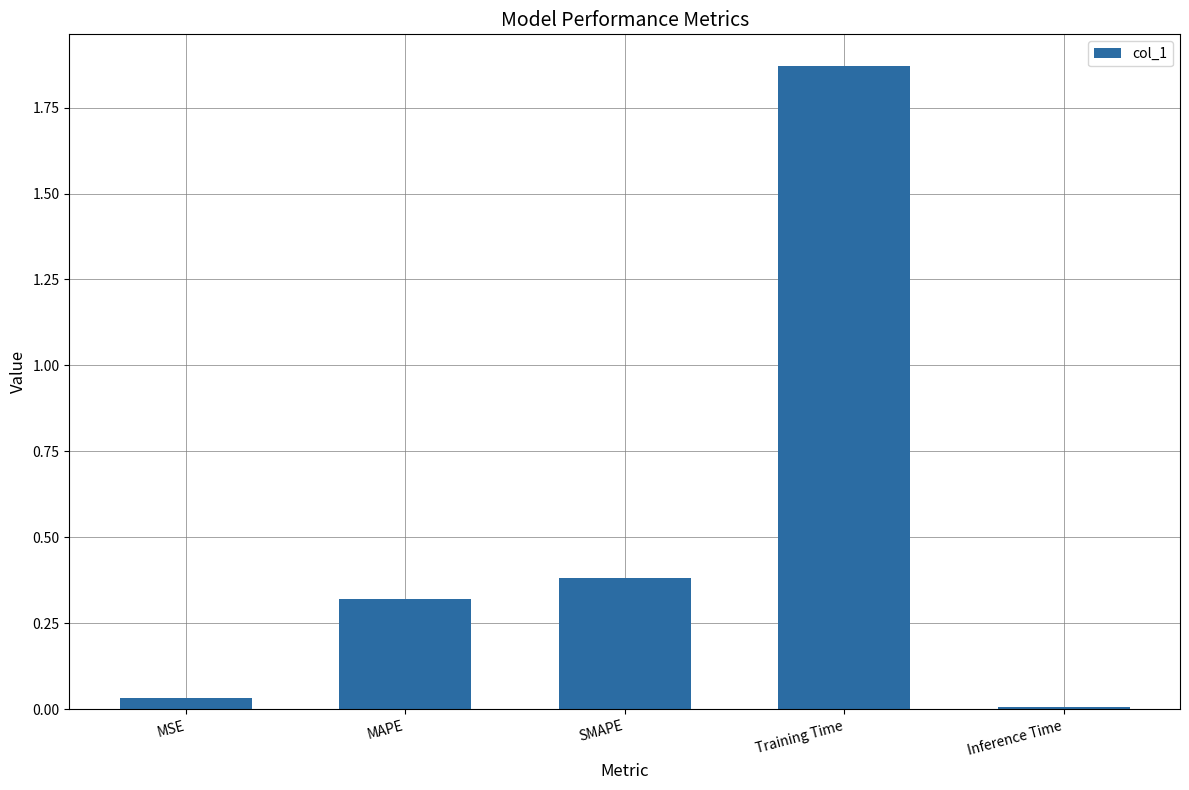

True or false: the data shows 0.0 at Inference Time.

True